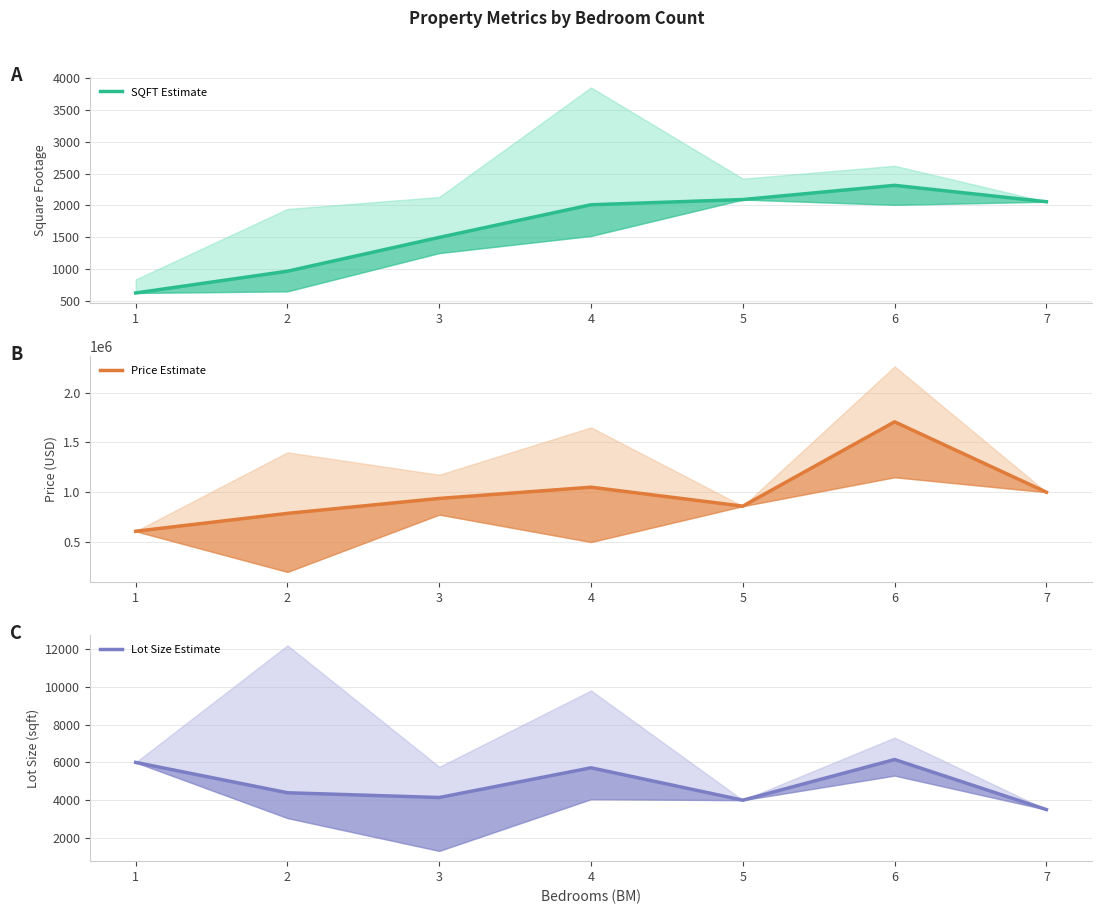

At how many categories does at least one series exceed 484374?

7